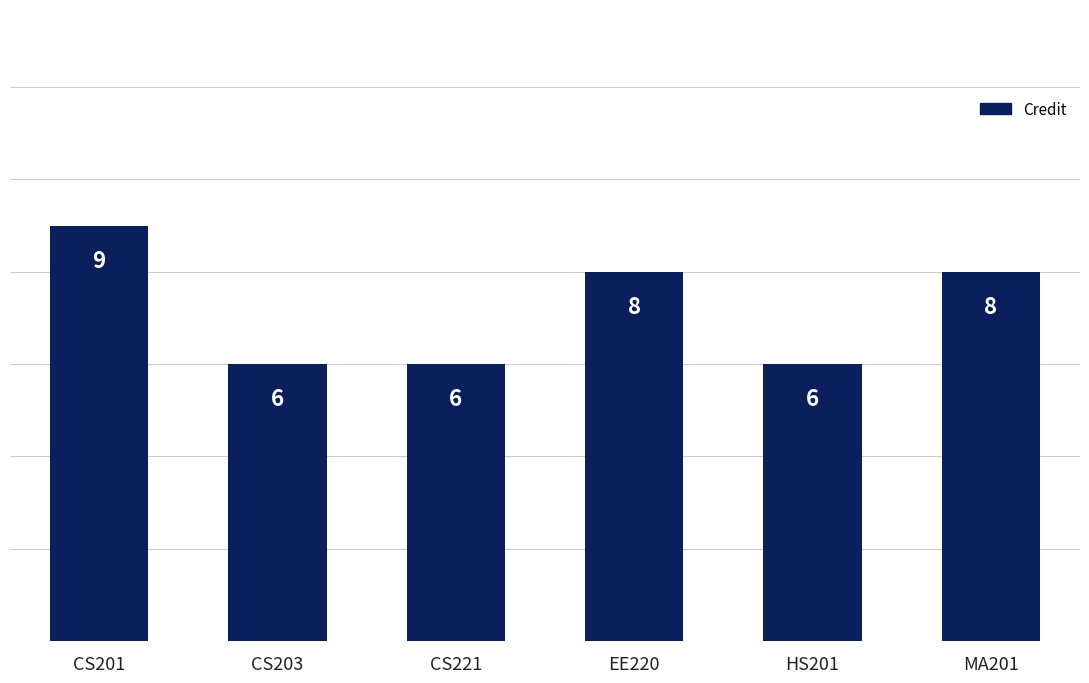

What is the sum of the values at CS201 and MA201?

17